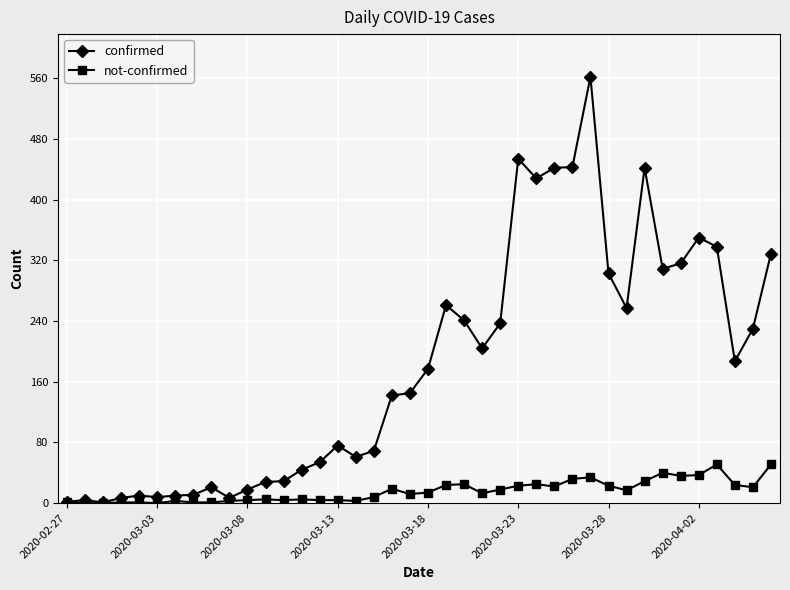

At how many categories does at least one series exceed 495?

1